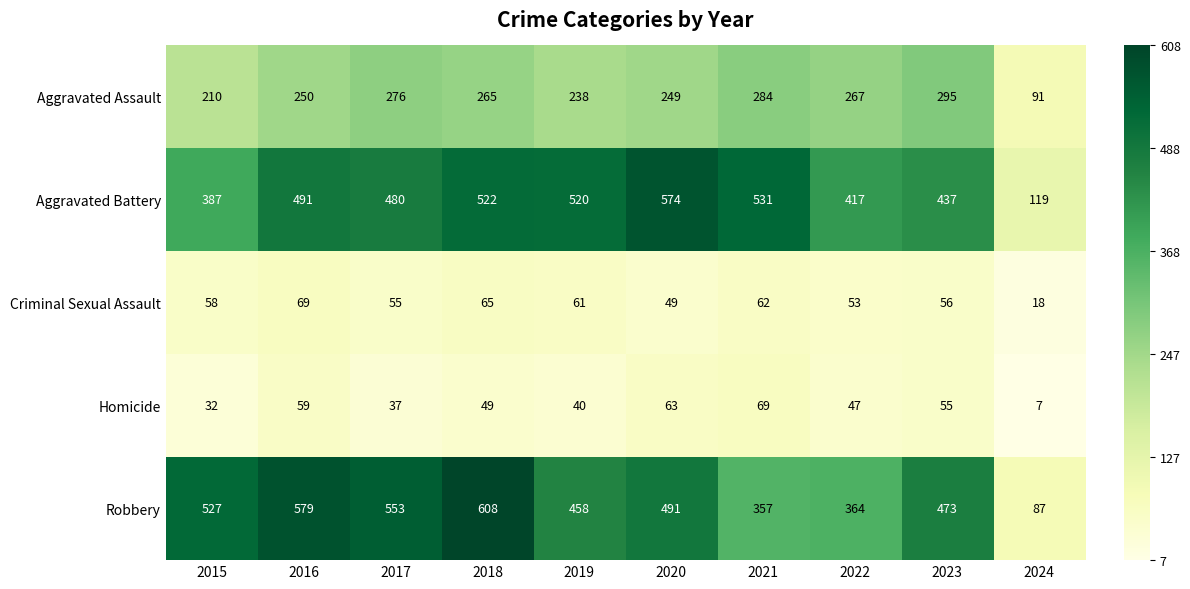

What is the spread (max minus min) of values at 2024?

112